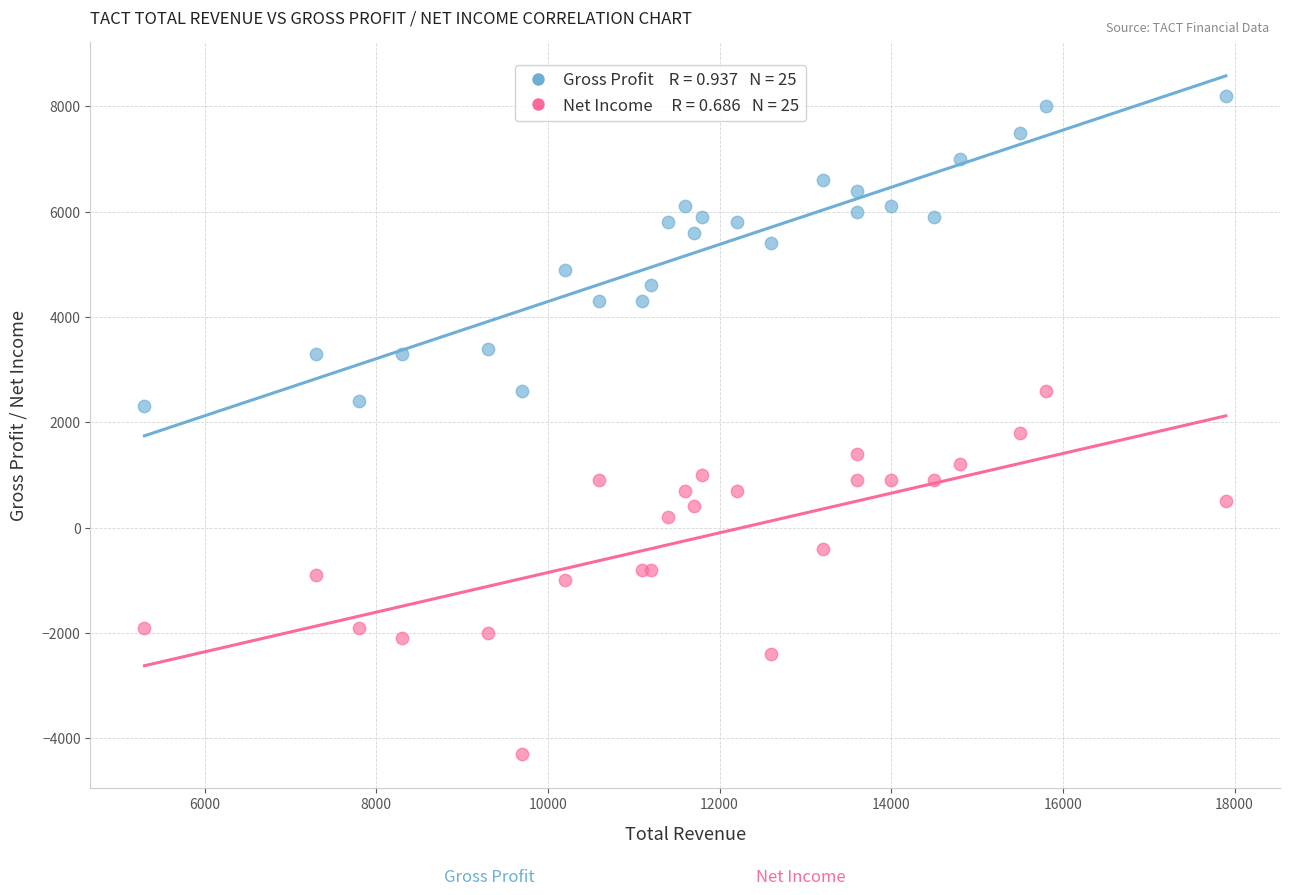

Across all series, what Y value is closest to 1950?

1800